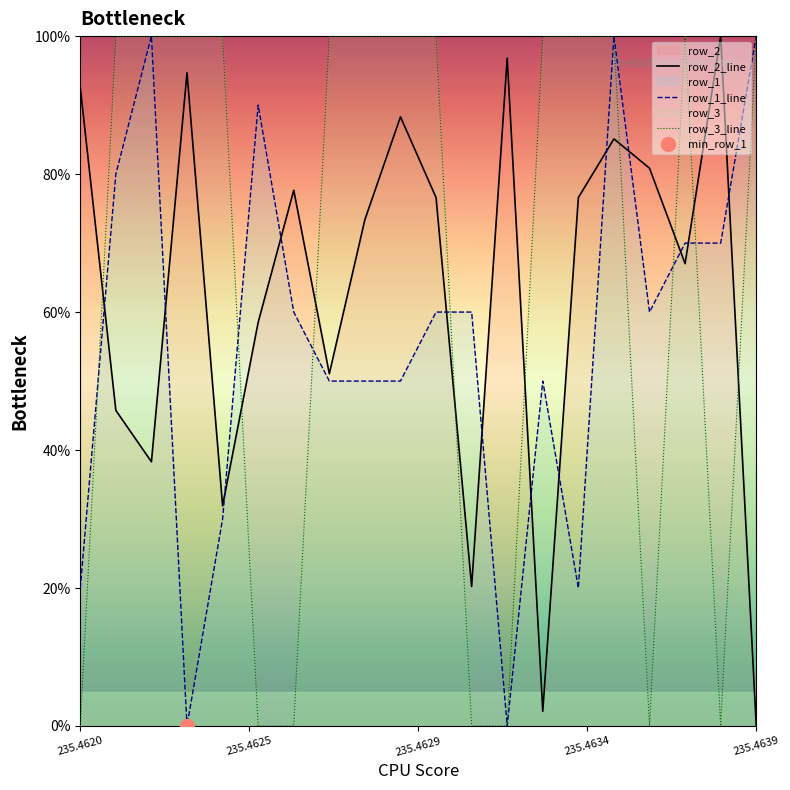

How many lines are shown in the chart?

3